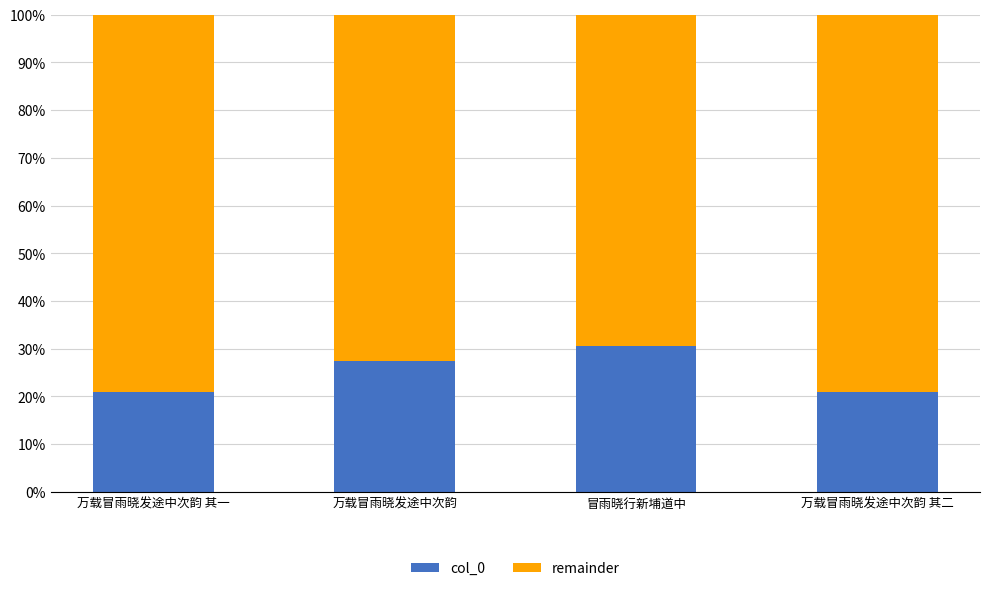

Are the bars horizontal?

No